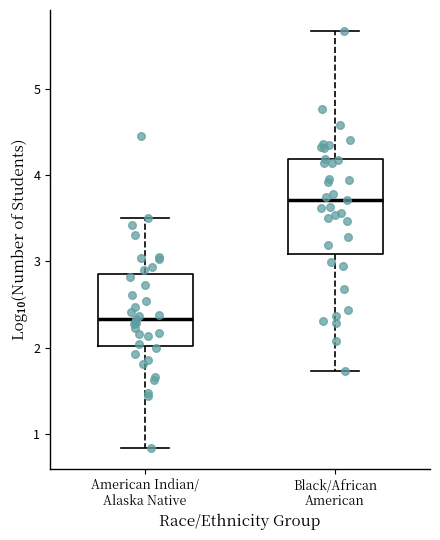

Reading left to right, transcribe this box plot: for each box, give where its median line is, the range the box spans, and where its two whiskers end, as read against the y-axis. The values are not printed on the chart, so give them approximately, as read against the axis.

American Indian/ Alaska Native: median 2.3, box 2.0 to 2.9, whiskers 0.8 to 3.5
Black/African American: median 3.7, box 3.1 to 4.2, whiskers 1.7 to 5.7